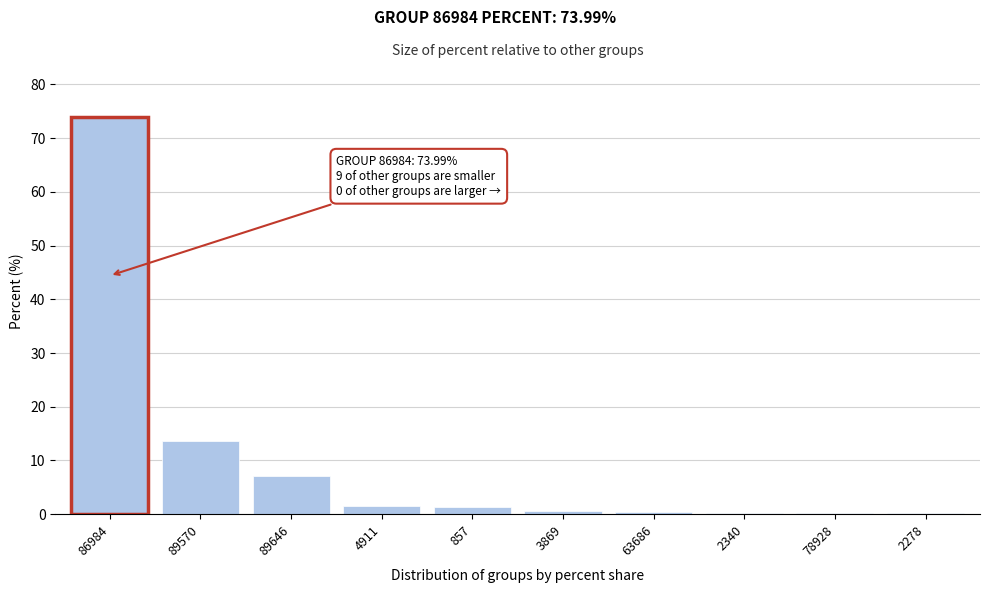

The value at 89570 is 23.9. True or false?

False